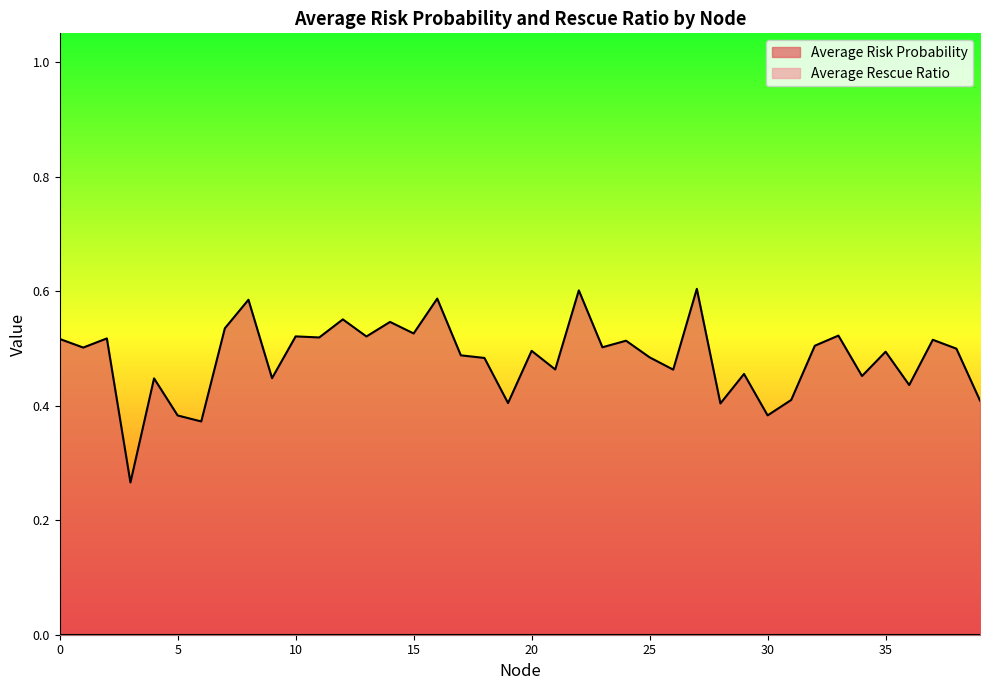

True or false: the data has more than 0 interior local peaks.

True